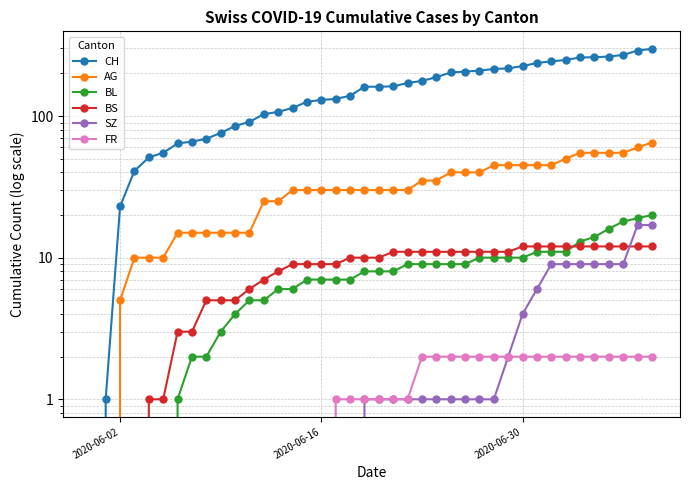

Which series has the largest total across all categories?

CH